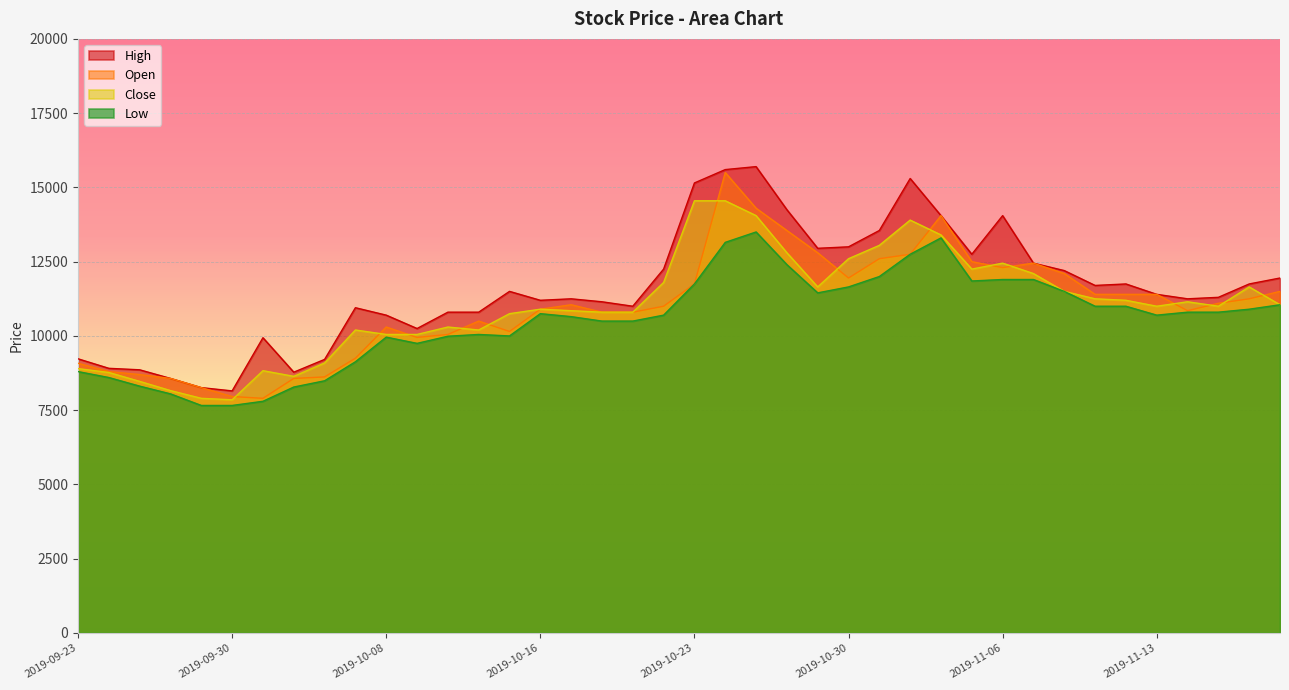

Where does the High series first go above 11400?

2019-10-15